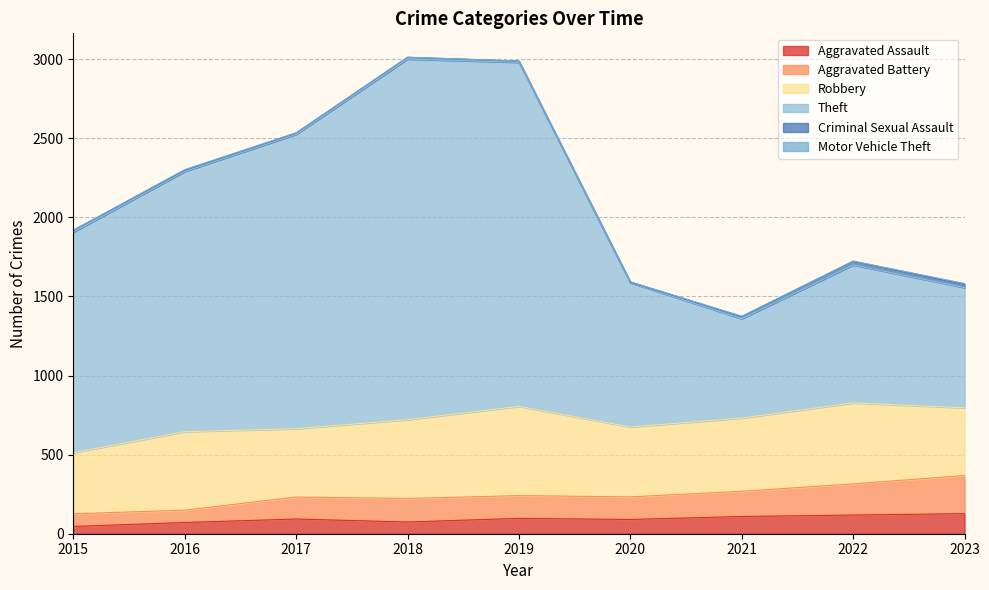

The value of Aggravated Assault at 2021 is 109. True or false?

True